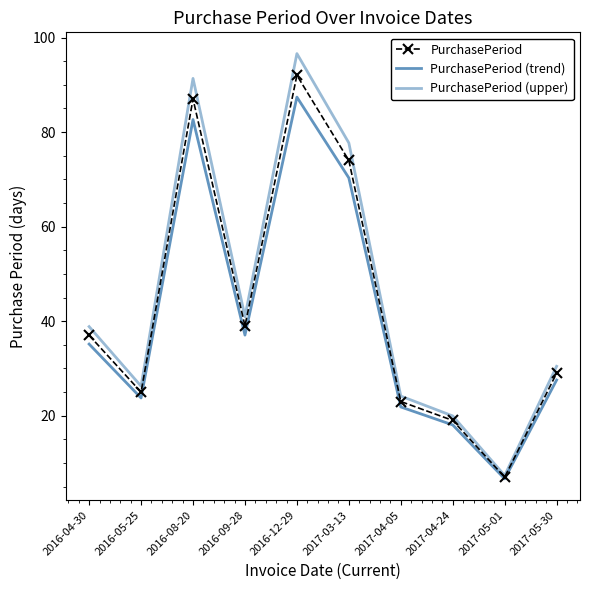

How many data points in PurchasePeriod are less than 37?

5